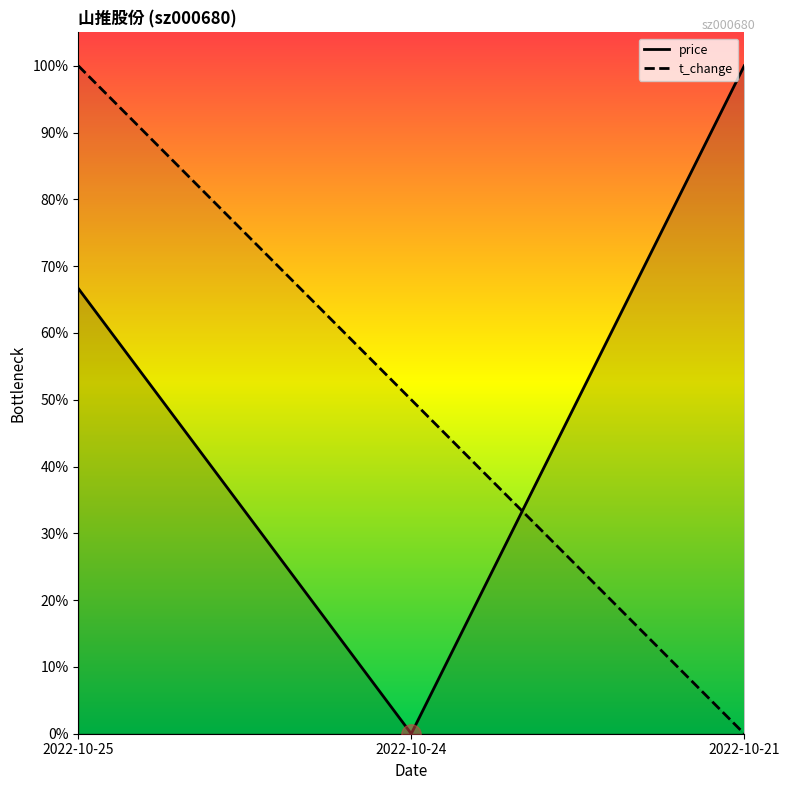

At which label is price closest to 0?

2022-10-24